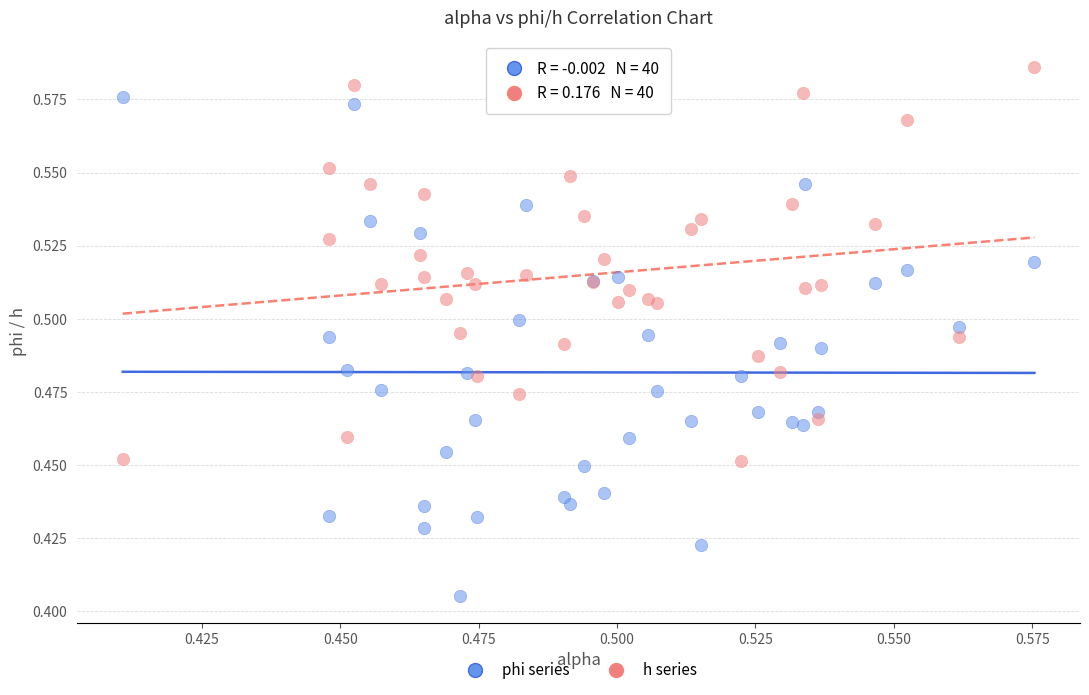

Which series reaches the maximum Y coordinate?

h series